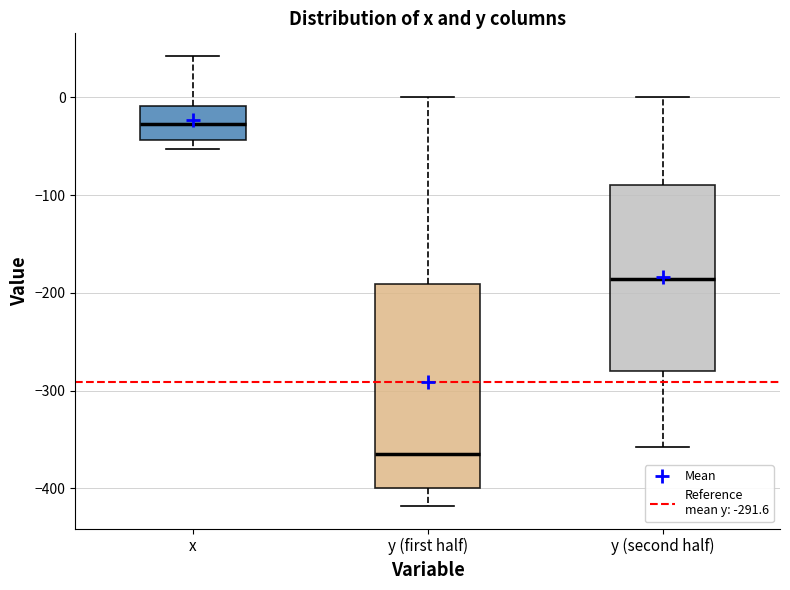

Which box has the lowest median line?

y (first half)